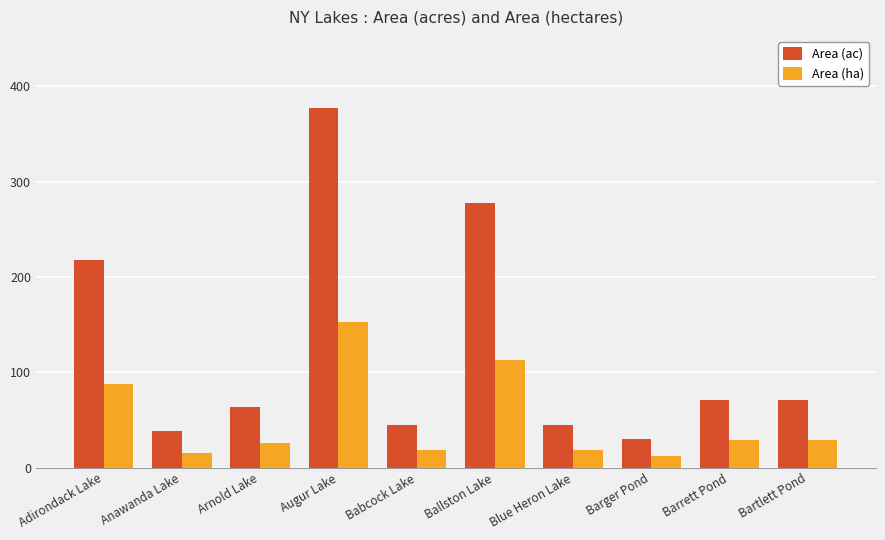

Reading right to left, extract all data points from this chart.

Area (ac): Bartlett Pond=70.4	Barrett Pond=70.4	Barger Pond=30.0	Blue Heron Lake=44.7	Ballston Lake=277.8	Babcock Lake=44.7	Augur Lake=377.6	Arnold Lake=64.0	Anawanda Lake=38.3	Adirondack Lake=217.7
Area (ha): Bartlett Pond=28.5	Barrett Pond=28.5	Barger Pond=12.1	Blue Heron Lake=18.1	Ballston Lake=112.4	Babcock Lake=18.1	Augur Lake=152.8	Arnold Lake=25.9	Anawanda Lake=15.5	Adirondack Lake=88.1